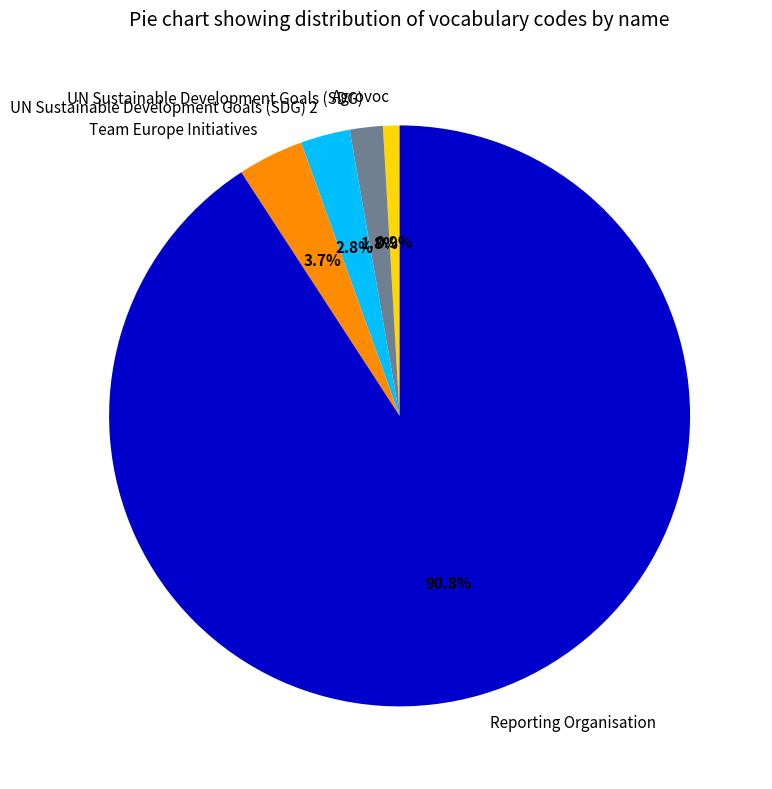

To the nearest percent, what portion does Reporting Organisation represent?

91%